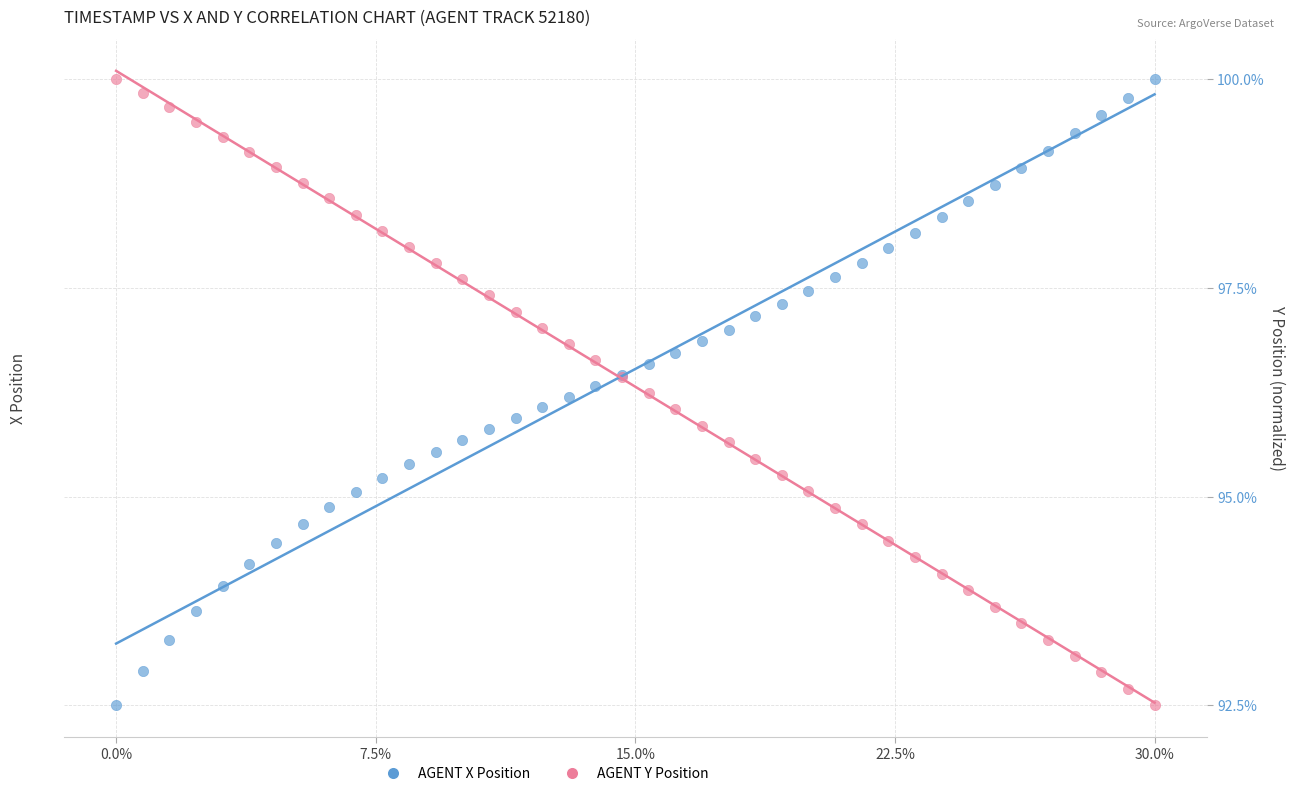

What is the X range (max minus min) for the scatter plot?

1.0